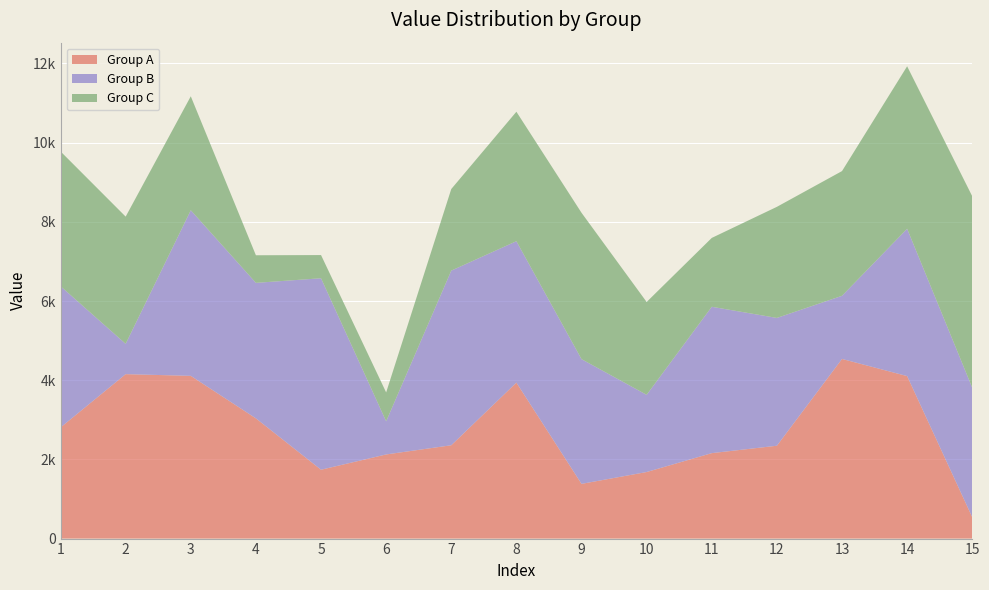

Reading left to right, what are all the values shown in this chart?

Group A: 2806	4153	4110	3036	1739	2125	2357	3939	1382	1681	2158	2345	4537	4104	539
Group B: 3569	766	4183	3423	4836	837	4411	3572	3150	1950	3697	3228	1595	3721	3271
Group C: 3404	3213	2878	697	586	730	2061	3270	3697	2345	1739	2806	3150	4104	4836